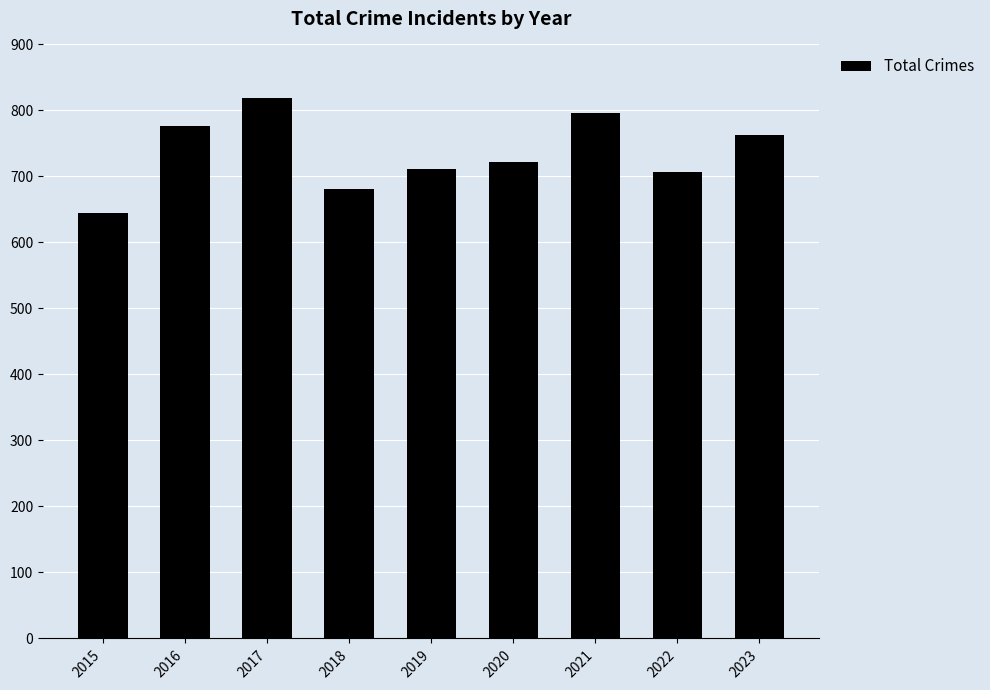

What is the difference between the second highest and second lowest values?

115